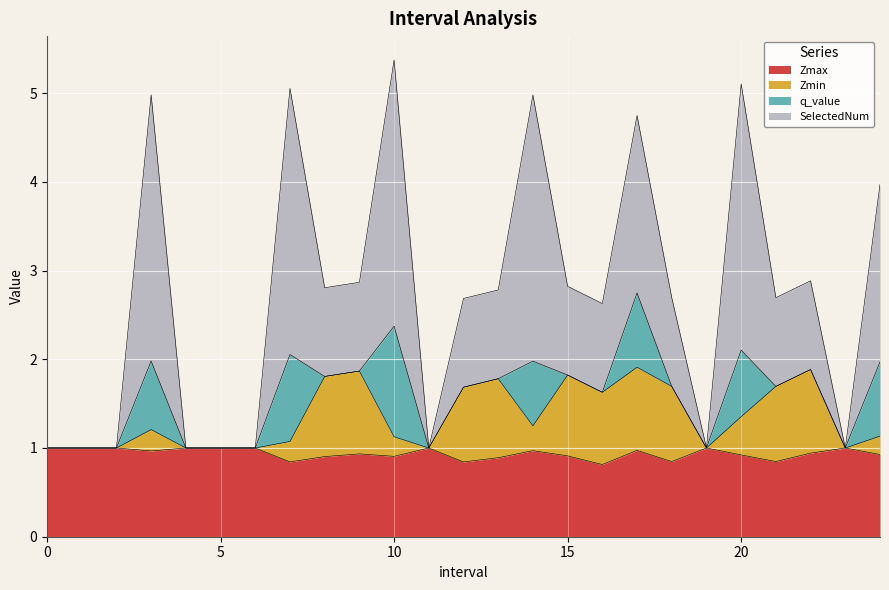

The SelectedNum series shows 1.4 at 16. True or false?

False